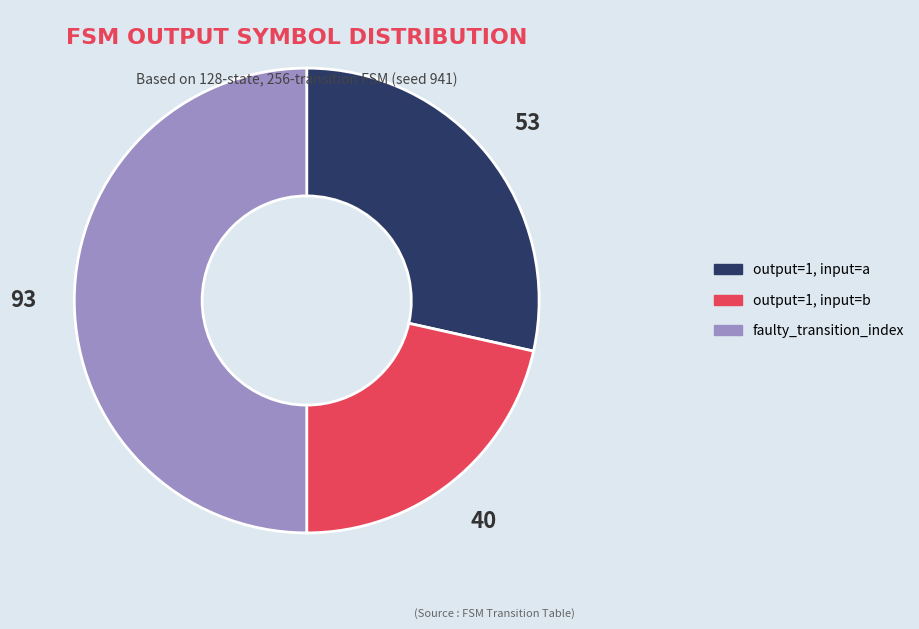

The faulty_transition_index slice represents 41% of the pie. True or false?

False